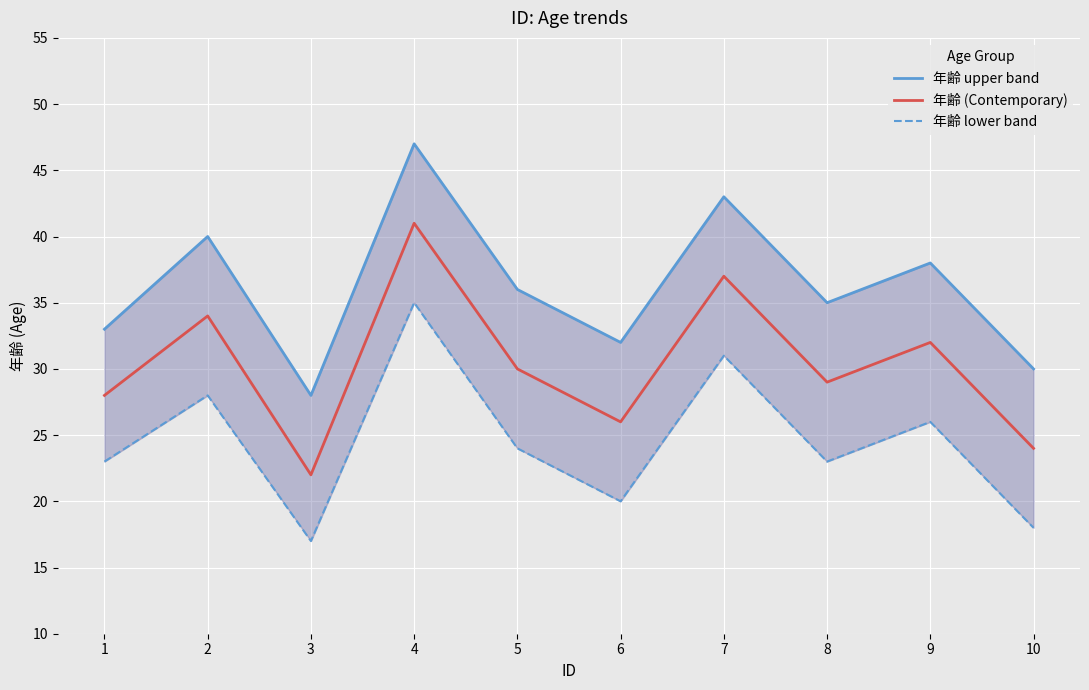

True or false: 年齢 lower band has a value of 8 at 1.

False